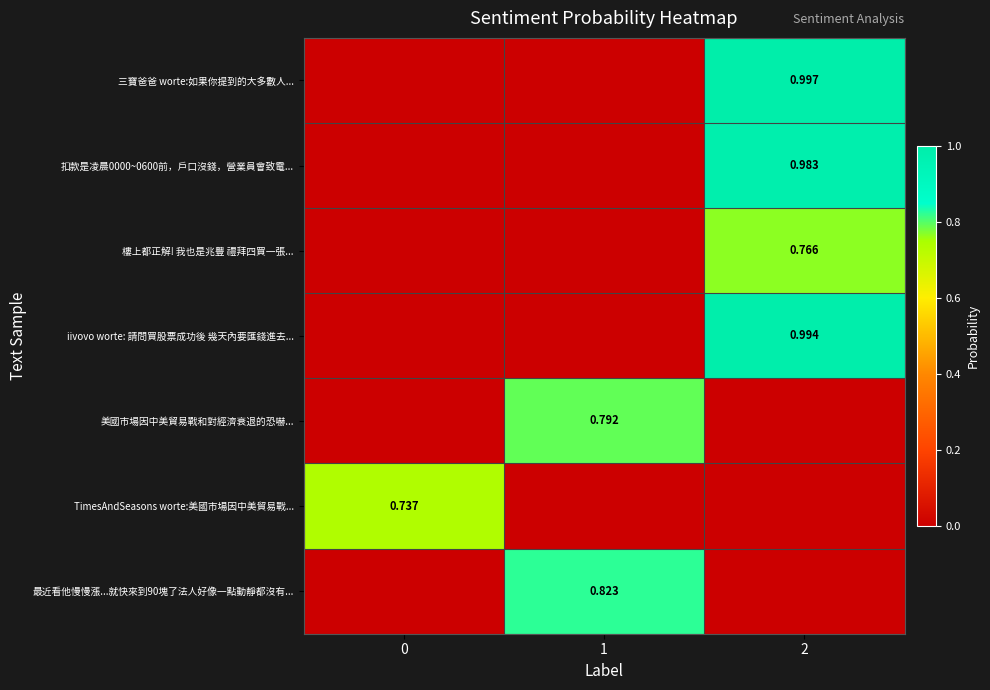

Rank the series at 2 from highest to lowest value.

三寶爸爸 worte:如果你提到的大多數人..., iivovo worte: 請問買股票成功後 幾天內要匯錢進去..., 扣款是凌晨0000~0600前，戶口沒錢，營業員會致電..., 樓上都正解! 我也是兆豐 禮拜四買一張..., 美國市場因中美貿易戰和對經濟衰退的恐嚇..., TimesAndSeasons worte:美國市場因中美貿易戰..., 最近看他慢慢漲...就快來到90塊了法人好像一點動靜都沒有...